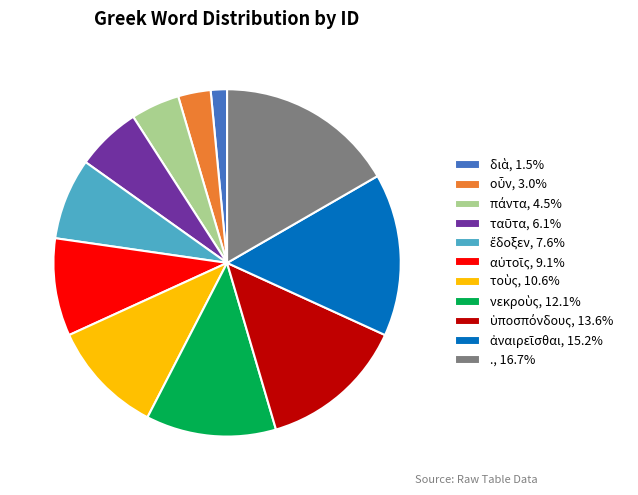

Is there any slice that represents more than half of the pie?

No